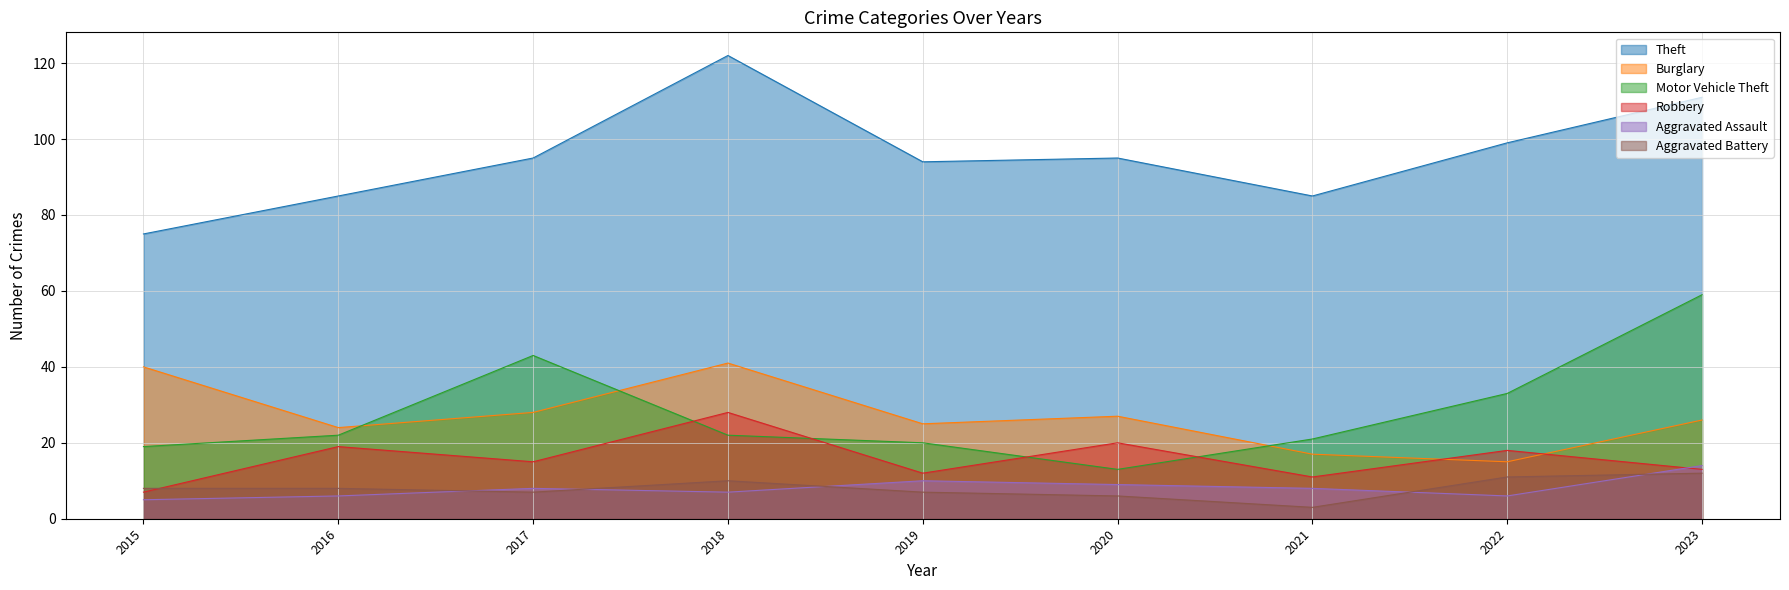

Where is Motor Vehicle Theft nearest to the value 36?

2022